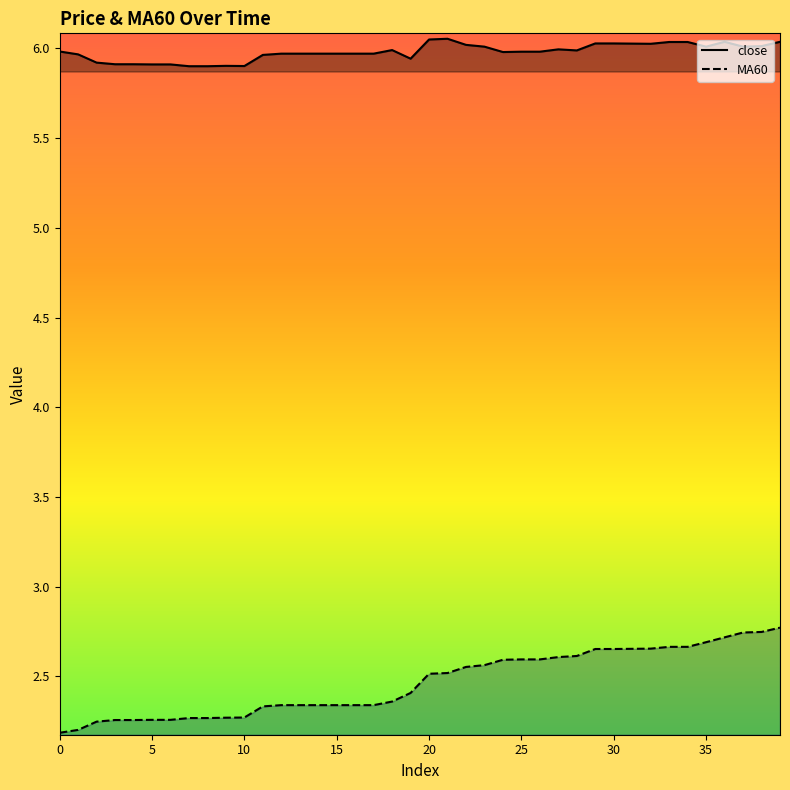

True or false: MA60 has more than 1 points higher than both neighbors.

False